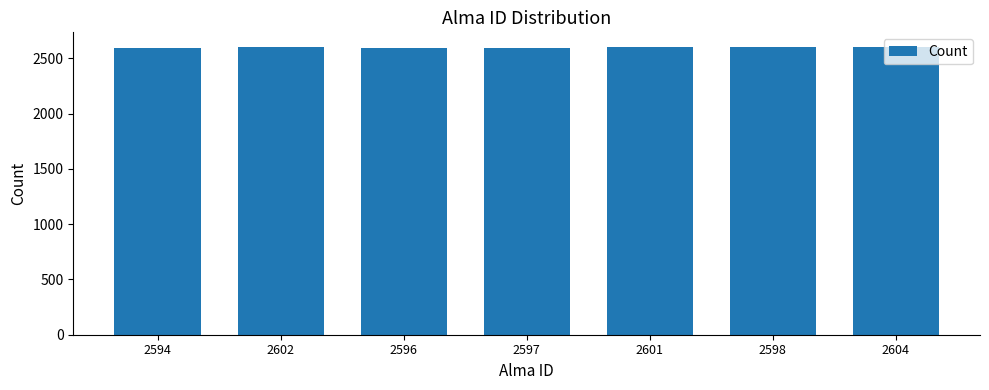

What is the average value?

2599